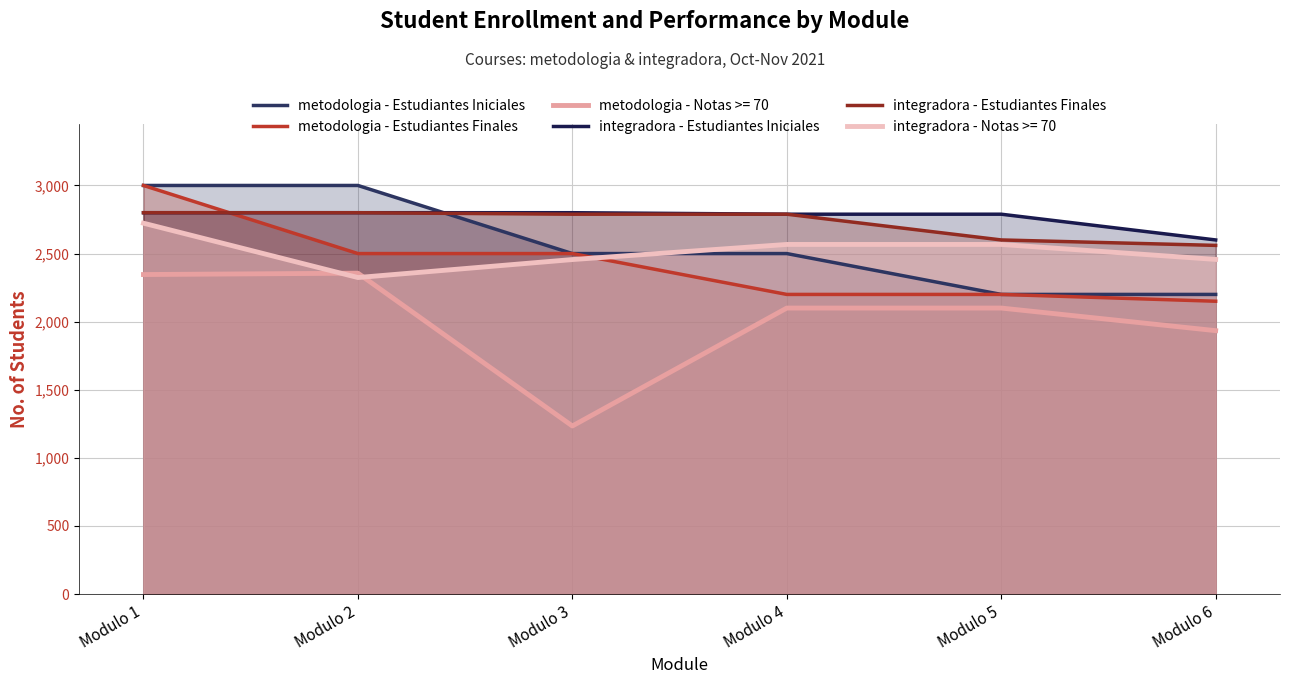

How many times do metodologia - Estudiantes Finales and integradora - Estudiantes Finales cross each other?

1